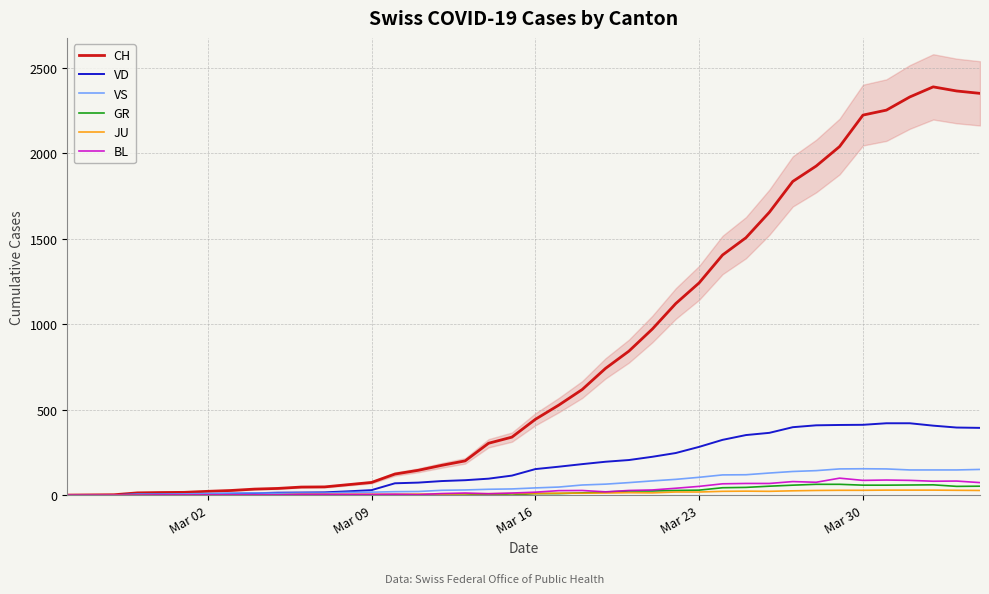

True or false: GR has more than 1 points higher than both neighbors.

True